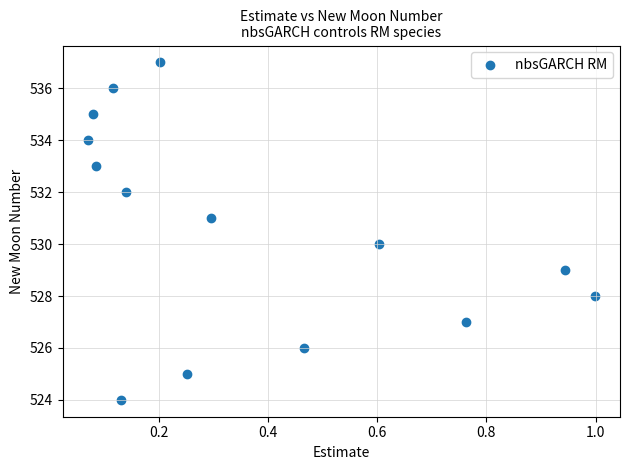

What is the range of Y values (max minus min)?

13